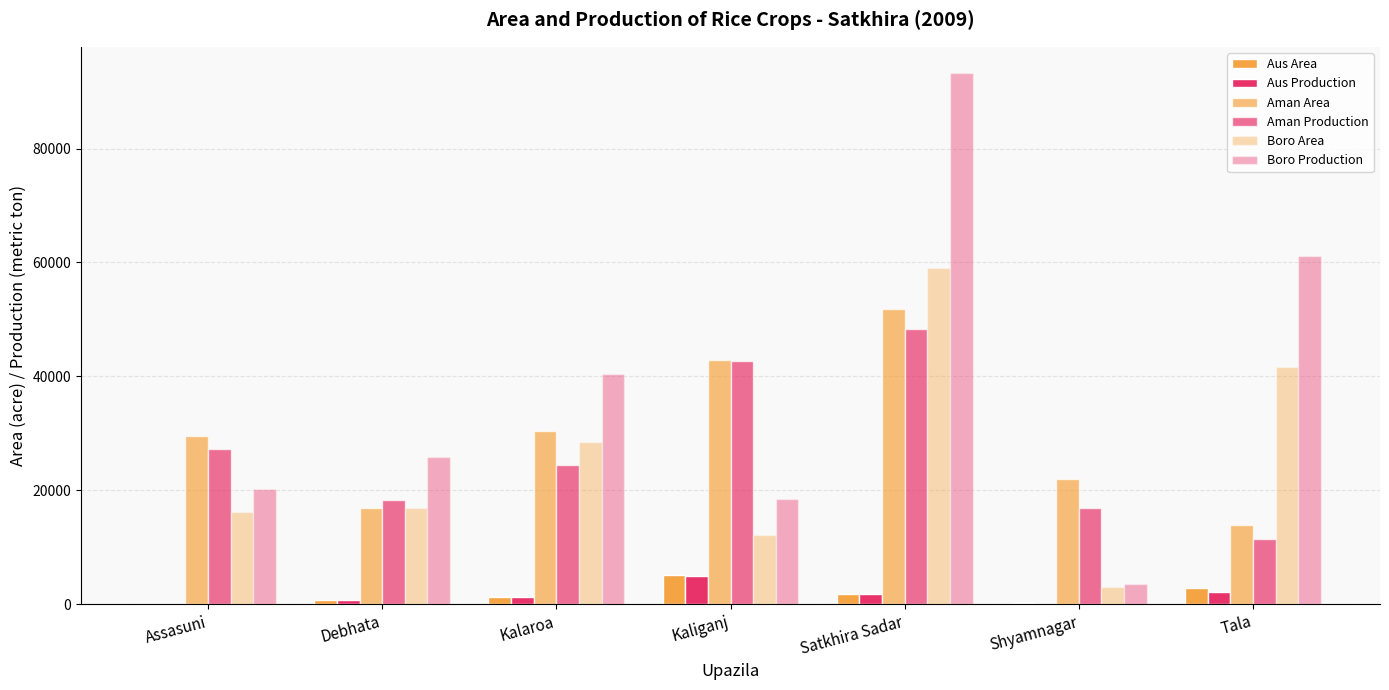

At how many categories does at least one series exceed 622?

7